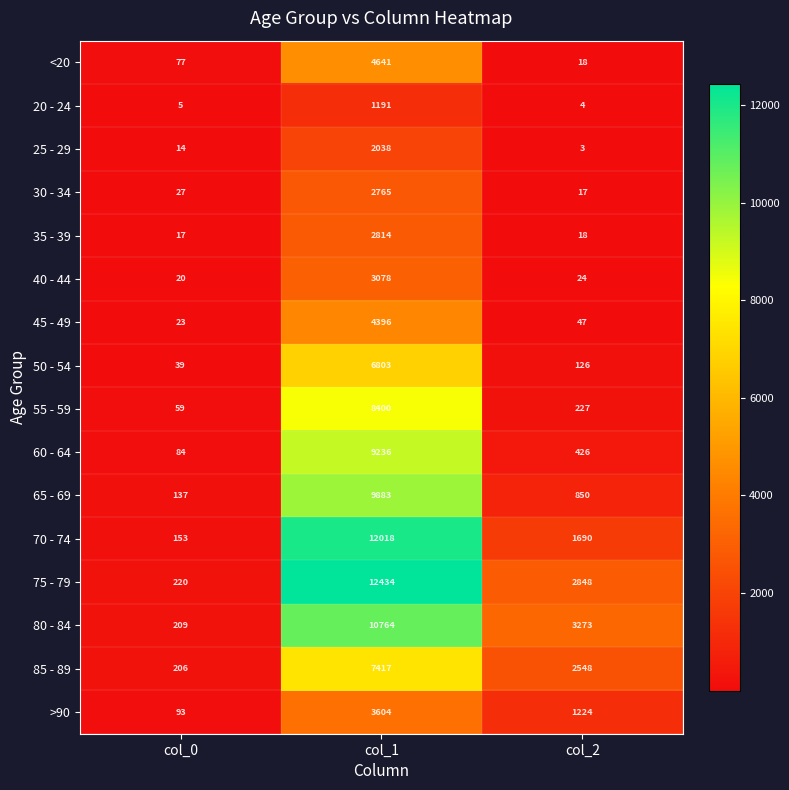

At col_0, list the series in order from smallest to largest.

20 - 24, 25 - 29, 35 - 39, 40 - 44, 45 - 49, 30 - 34, 50 - 54, 55 - 59, <20, 60 - 64, >90, 65 - 69, 70 - 74, 85 - 89, 80 - 84, 75 - 79